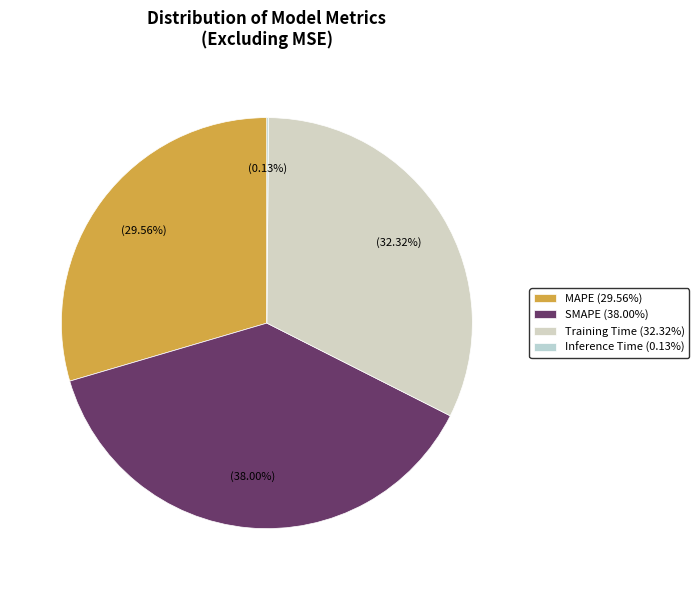

What percentage is the MAPE slice, to the nearest percent?

30%